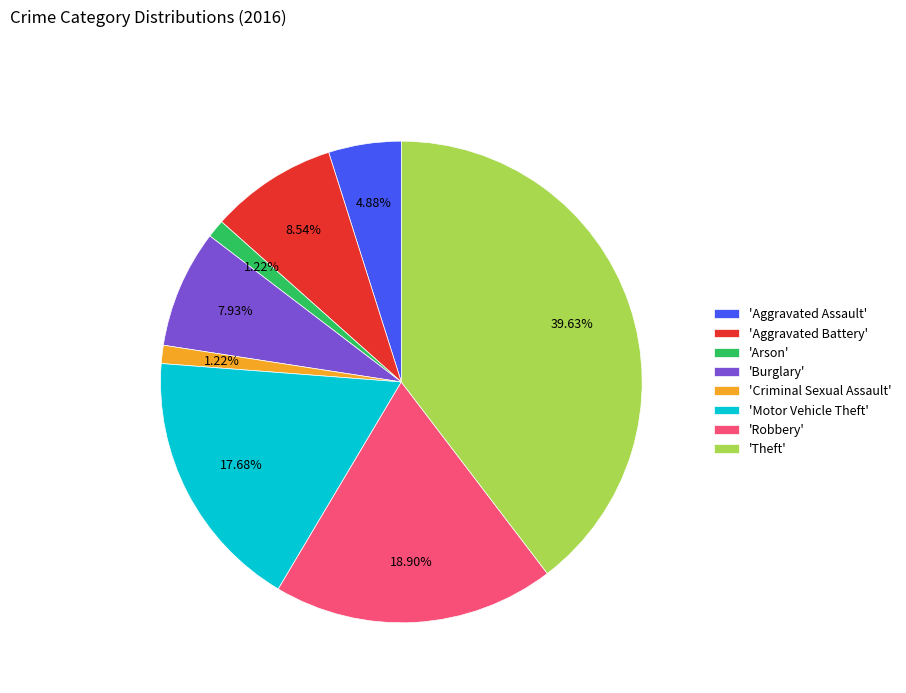

How many segments does this pie chart have?

8